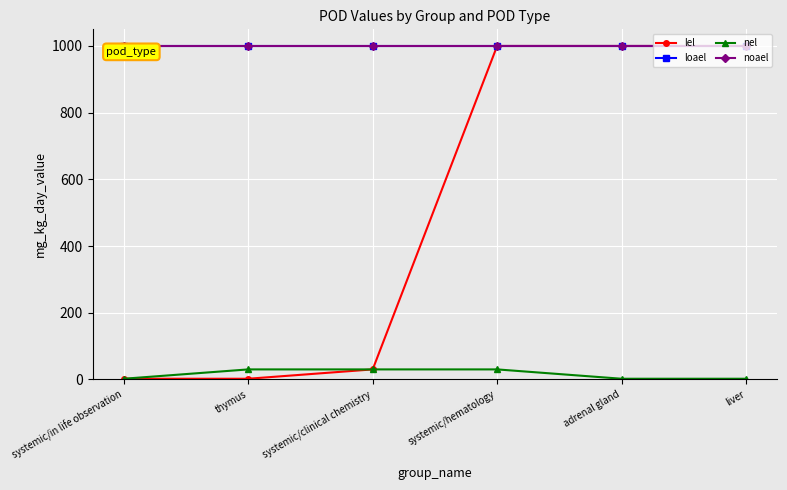

Which series has the widest spread of values?

lel